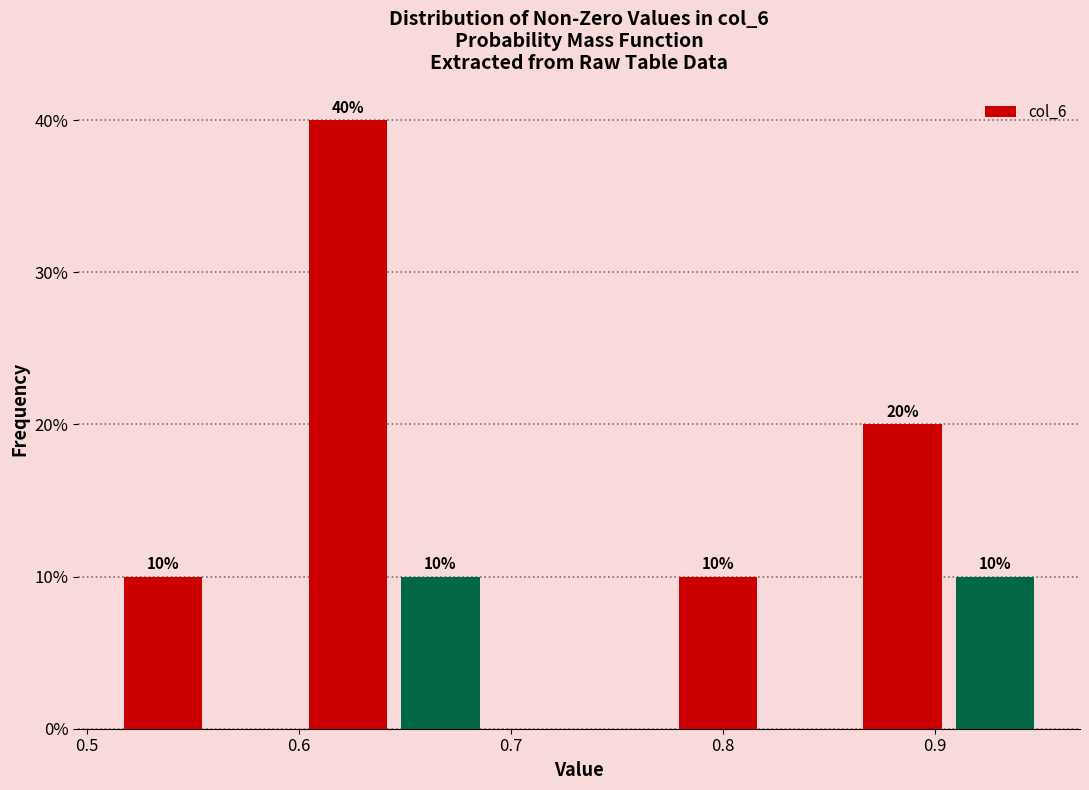

Which range on the x-axis has the tallest bar?

0.60 to 0.65